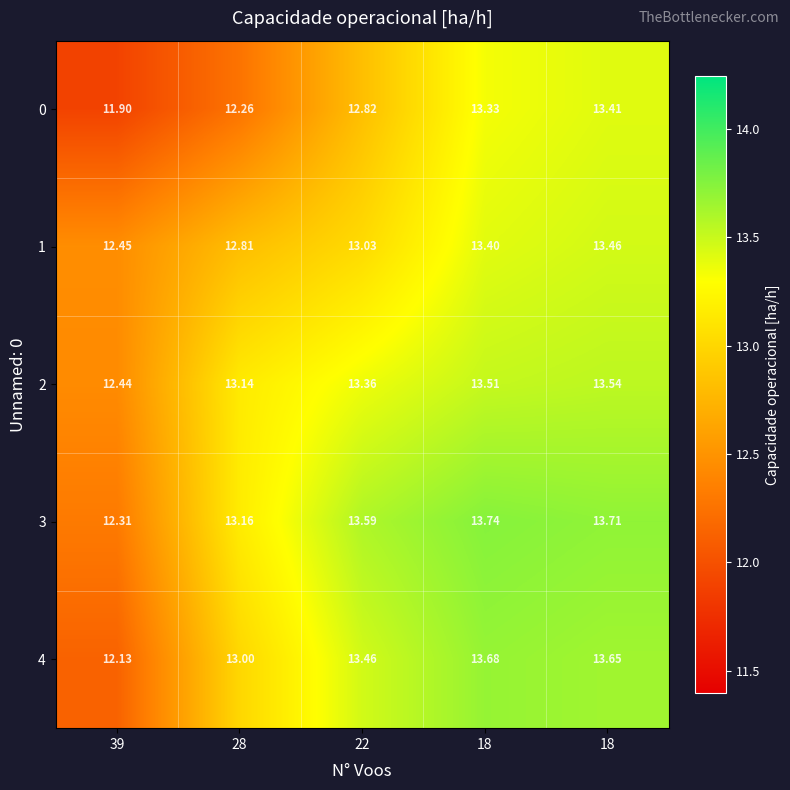

Reading left to right, transcribe all the data shown in this chart.

0: 39=11.9	28=12.3	22=12.8	18=13.3	18=13.4
1: 39=12.4	28=12.8	22=13.0	18=13.4	18=13.5
2: 39=12.4	28=13.1	22=13.4	18=13.5	18=13.5
3: 39=12.3	28=13.2	22=13.6	18=13.7	18=13.7
4: 39=12.1	28=13.0	22=13.5	18=13.7	18=13.7